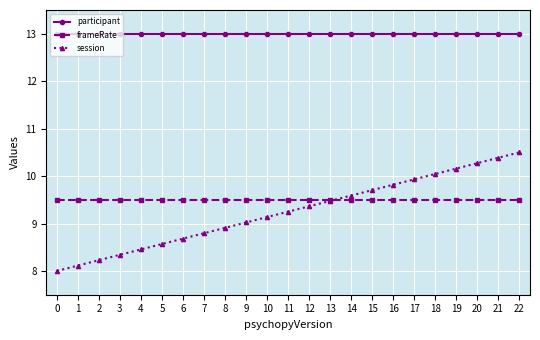

Which series has the widest spread of values?

session